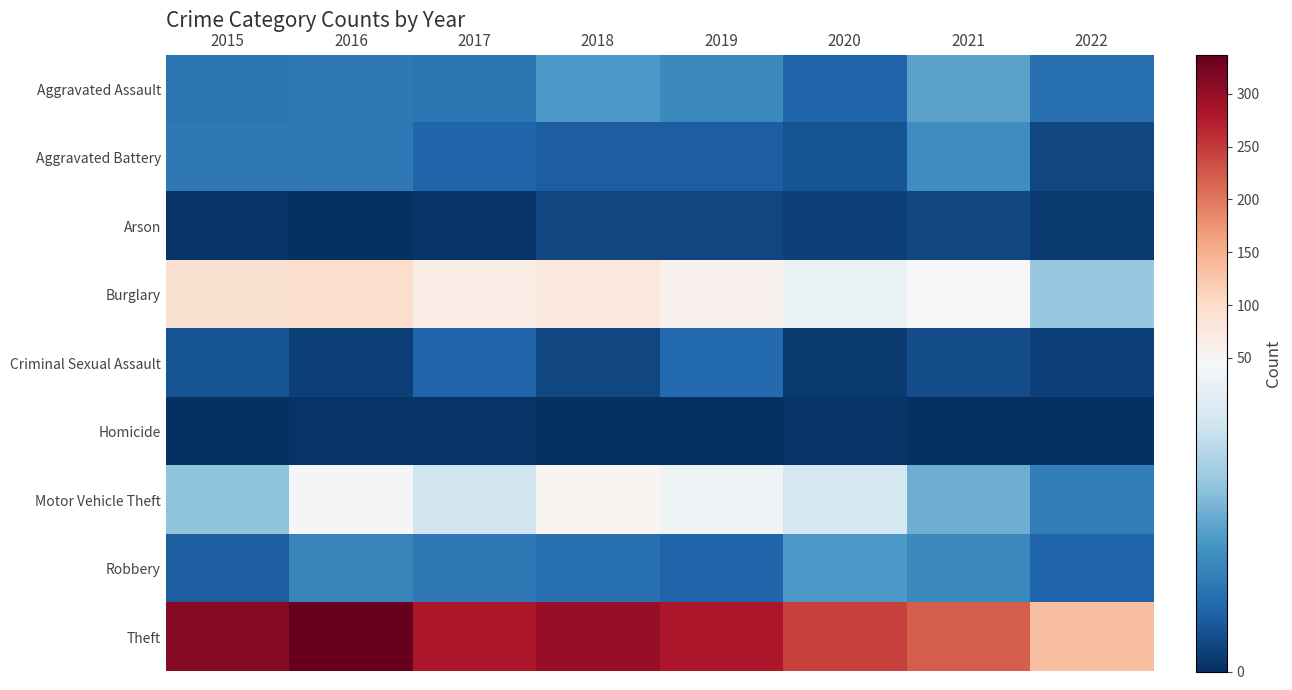

Which label corresponds to the largest value in the chart?

2016